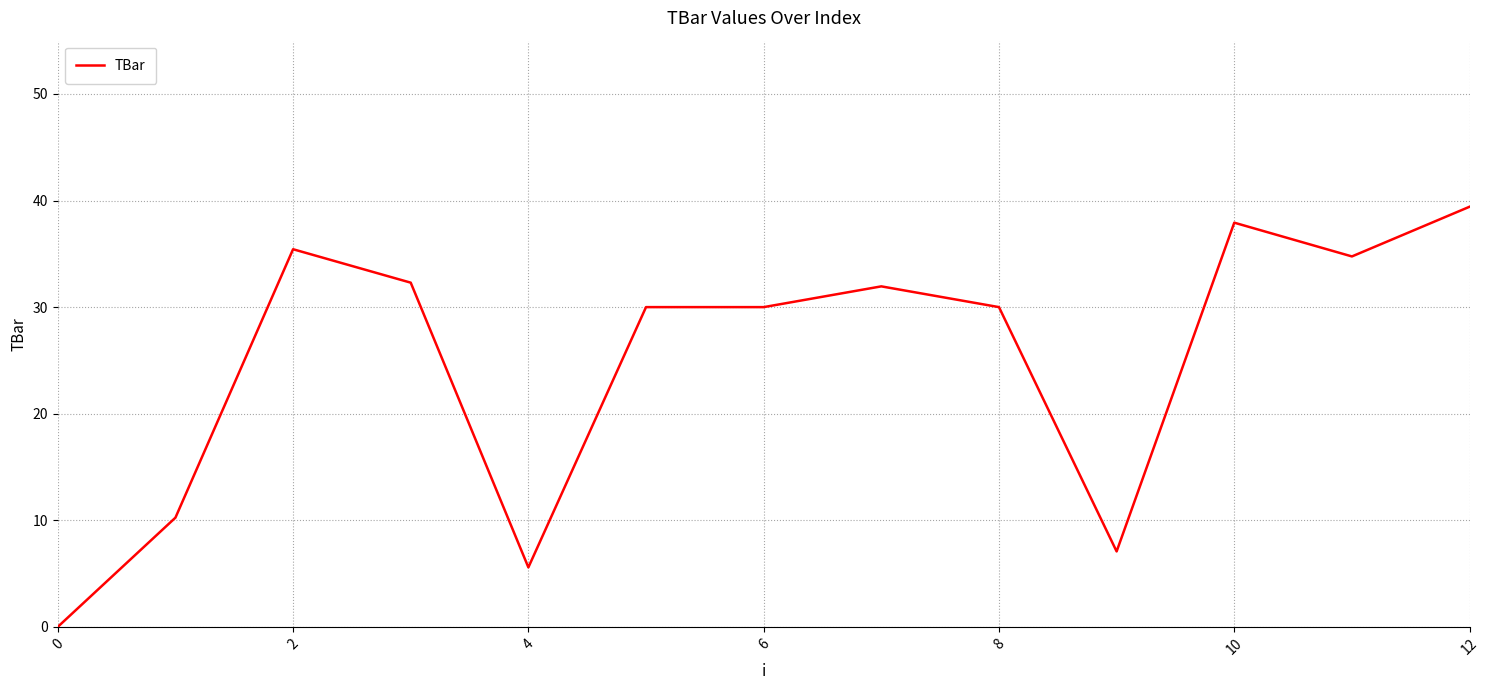

What is the maximum value shown in the chart?

39.4